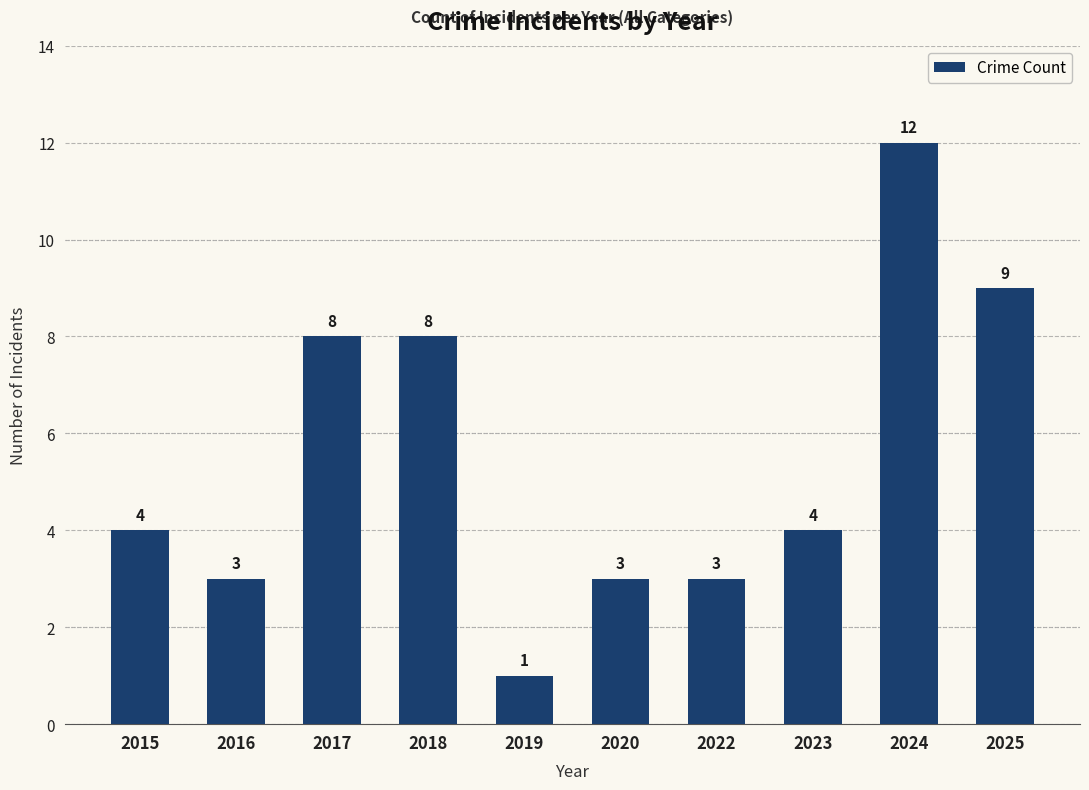

Which label corresponds to the largest value in the chart?

2024